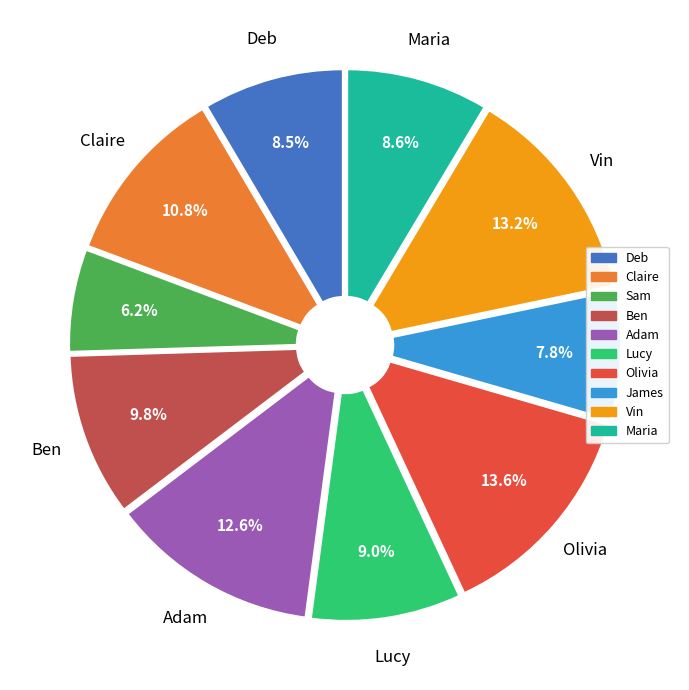

How many slices are in this pie chart?

10